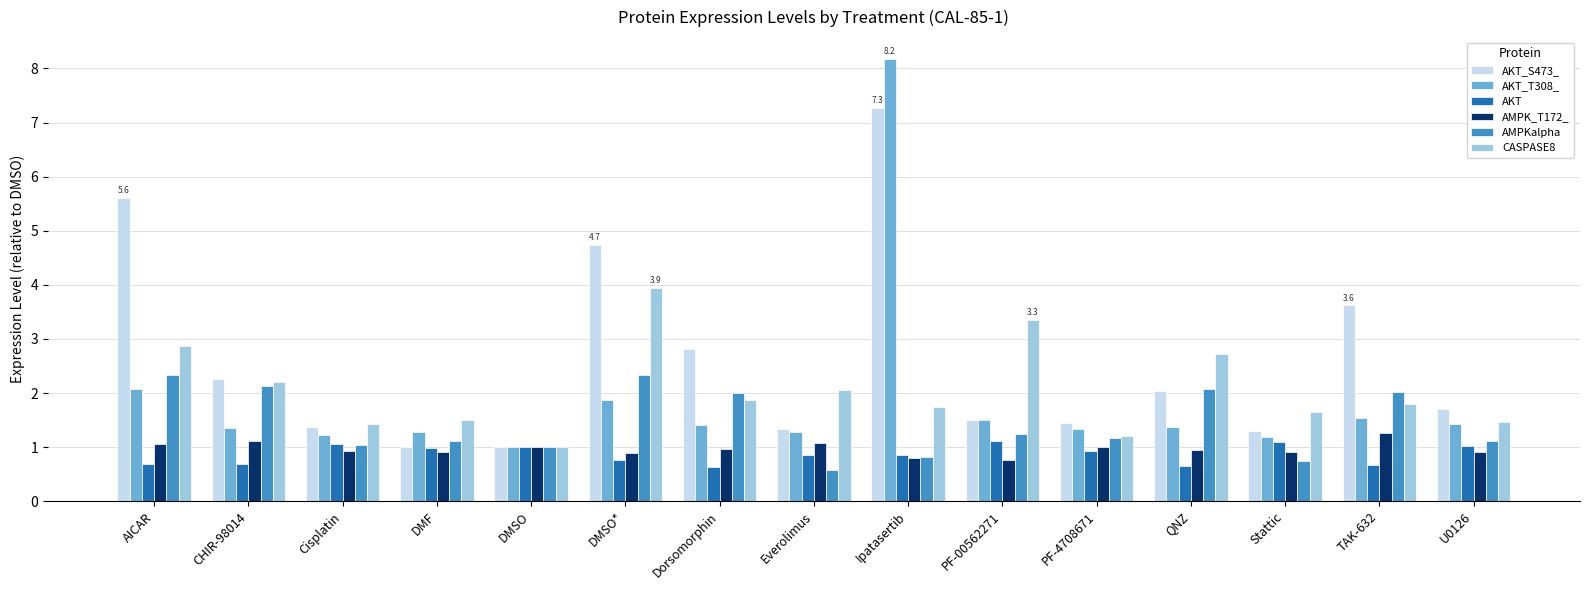

Which series has the largest total across all categories?

AKT_S473_